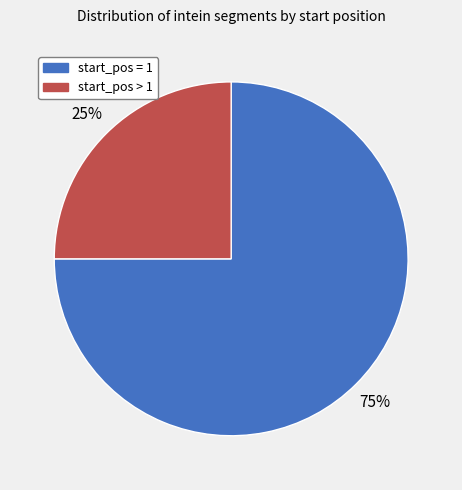

Is there any slice that represents more than half of the pie?

Yes